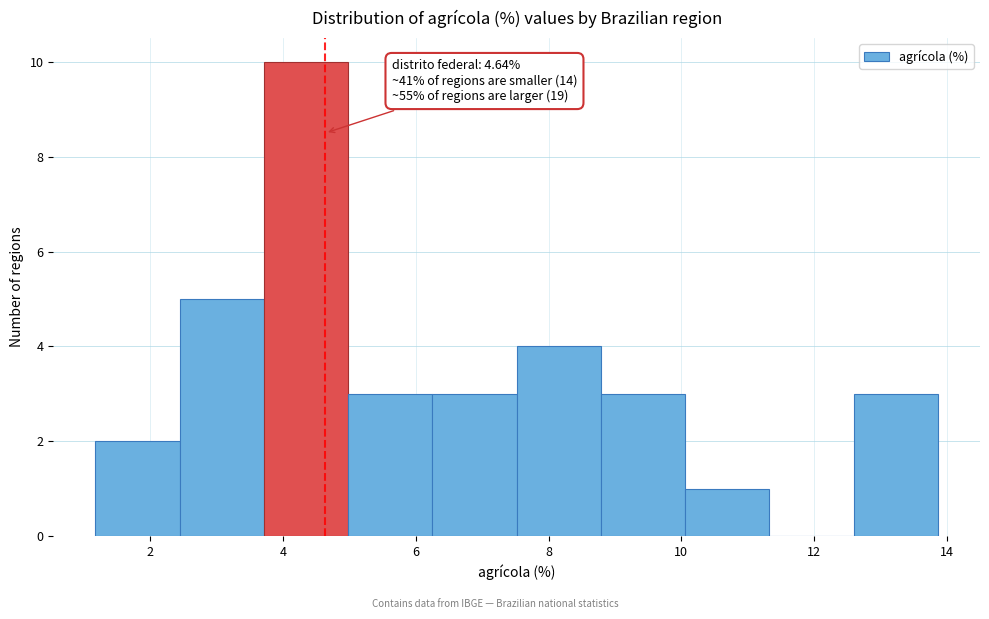

Which range on the x-axis has the tallest bar?

3.8 to 5.0